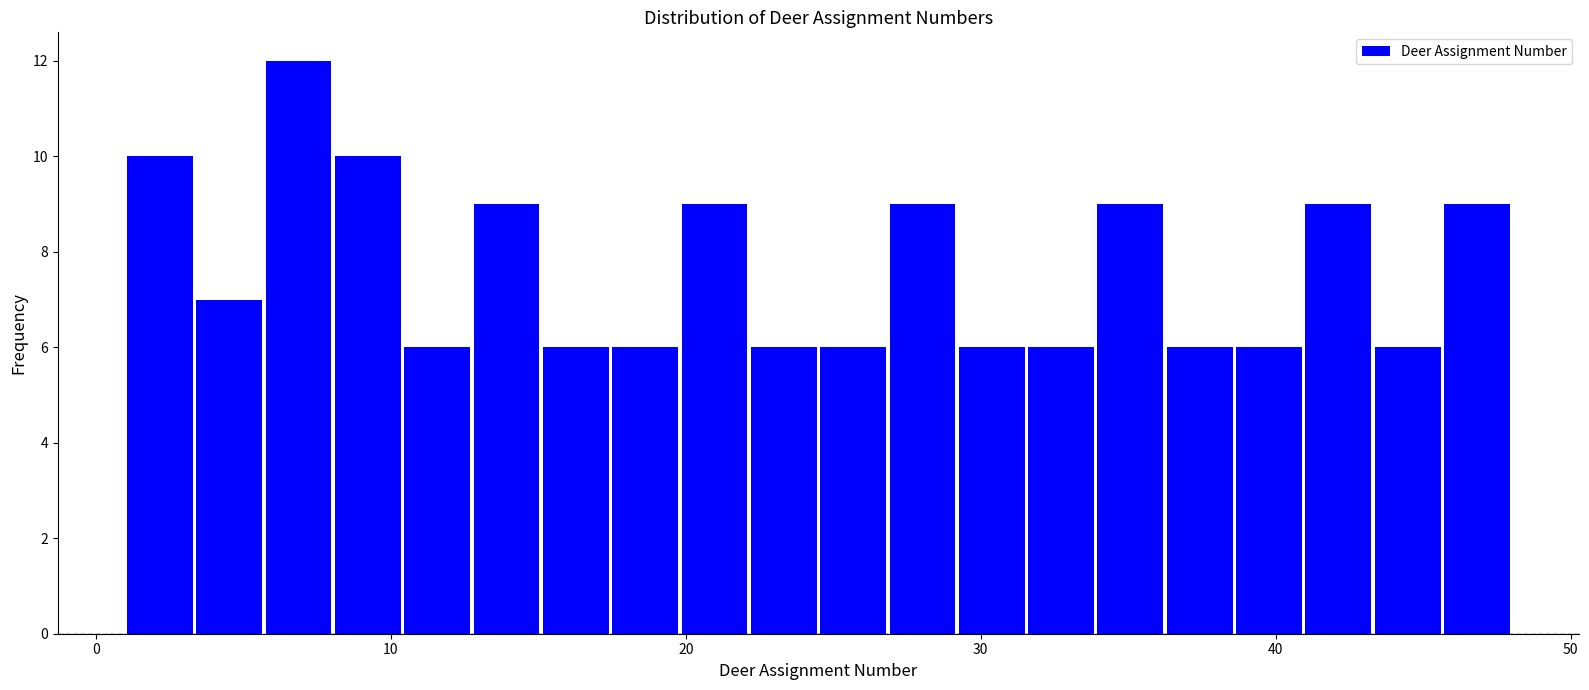

Around what value on the x-axis is the tallest bar? Give the approximate position of its centre, as read against the axis.

7